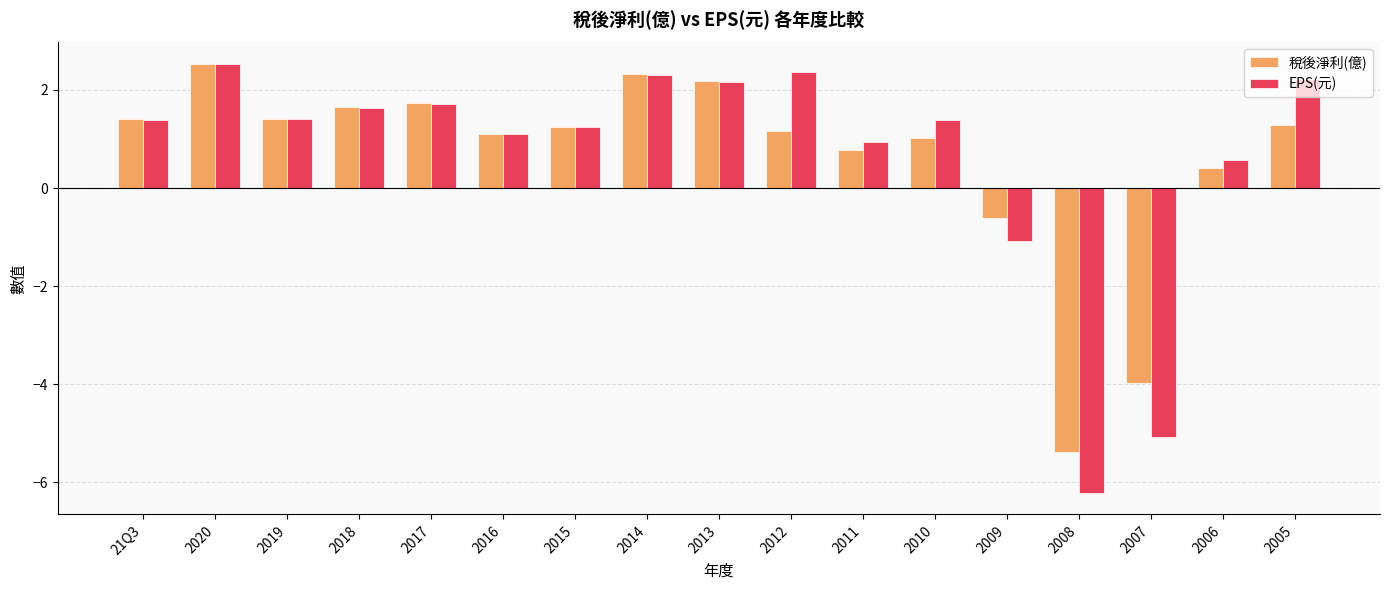

Which category has the lowest value in the 稅後淨利(億) series?

2008